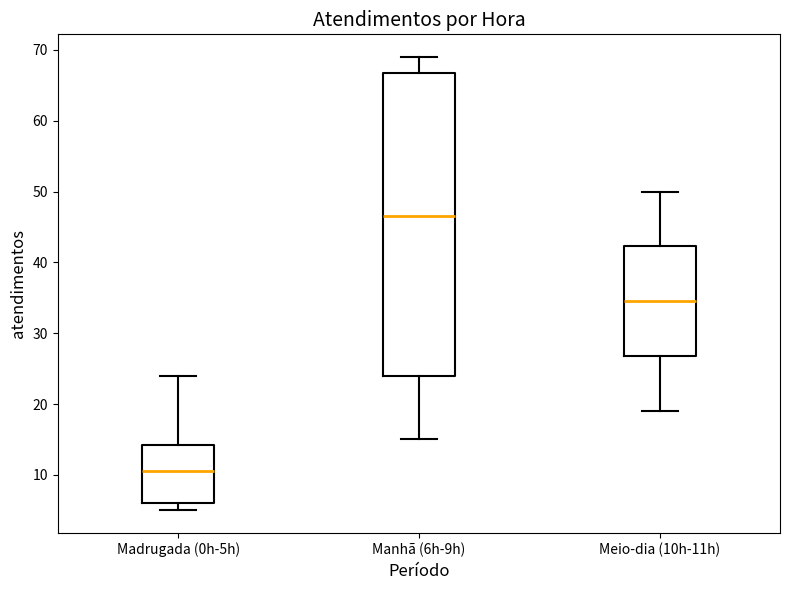

Reading left to right, read every box against the y-axis: the position of its median line, the range the box covers, and the ends of its whiskers. The values are not printed on the chart, so give them approximately, as read against the axis.

Madrugada (0h-5h): median 11, box 6 to 14, whiskers 5 to 24
Manhã (6h-9h): median 47, box 24 to 67, whiskers 15 to 69
Meio-dia (10h-11h): median 35, box 27 to 42, whiskers 19 to 50